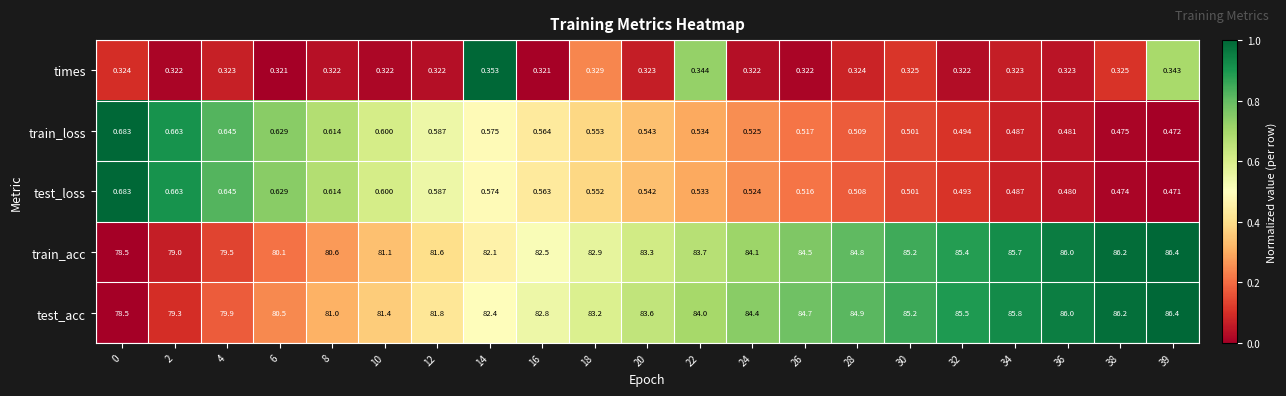

Rank the series at 20 from highest to lowest value.

test_acc, train_acc, train_loss, test_loss, times